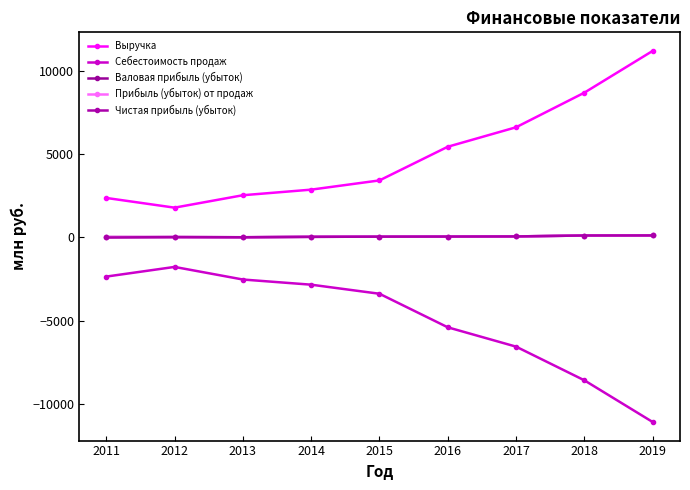

Does the chart have visible grid lines?

No